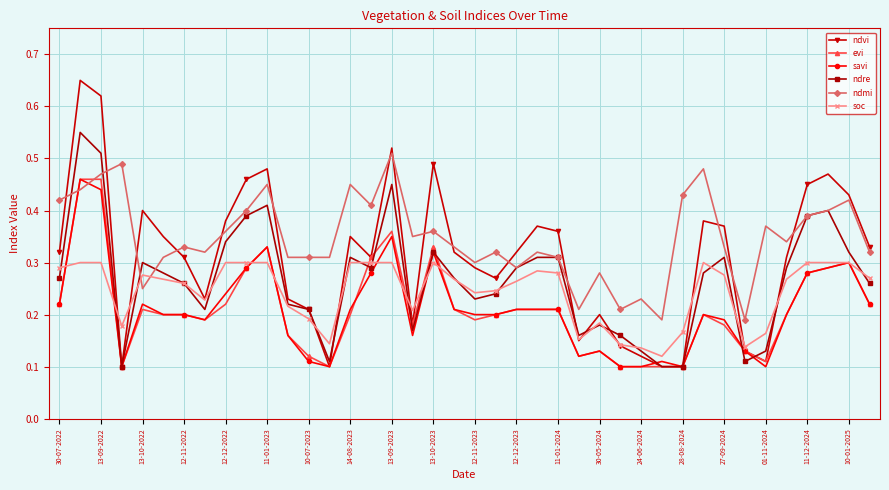

True or false: savi has more than 1 points higher than both neighbors.

True